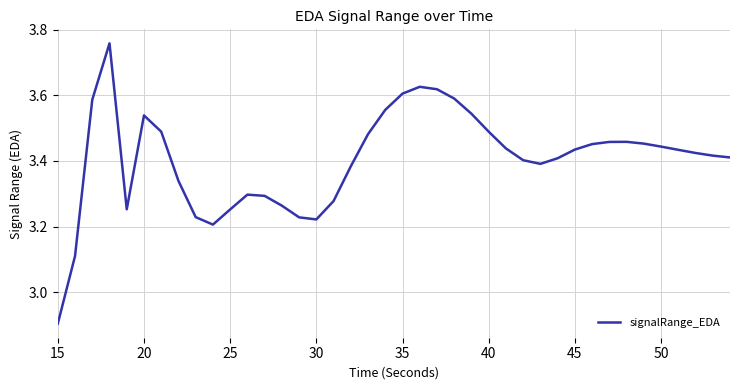

What is the minimum value shown in the chart?

2.9